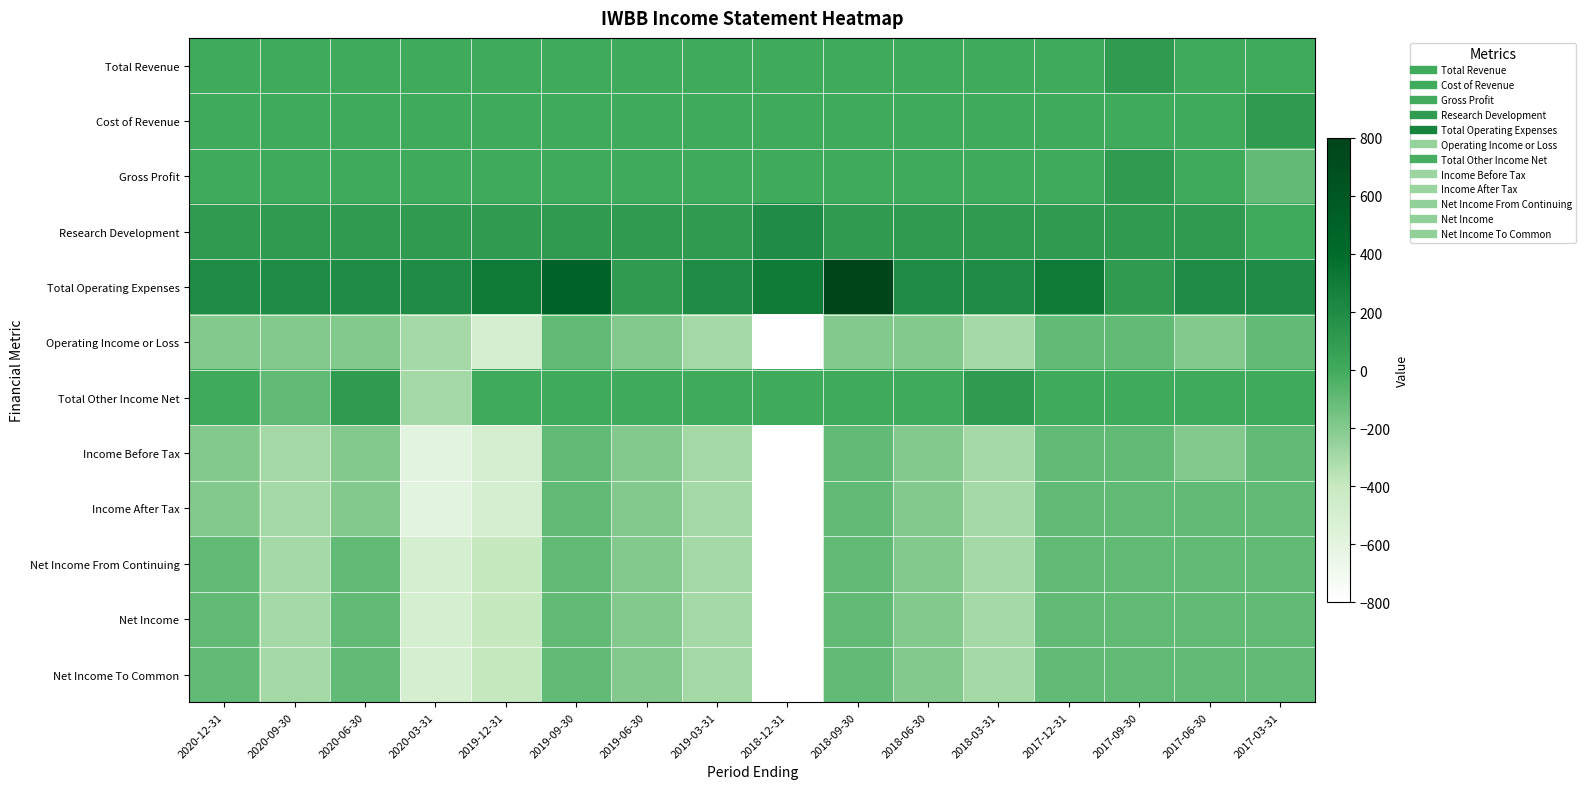

What is the change in value from 2018-12-31 to 2017-12-31?

+700